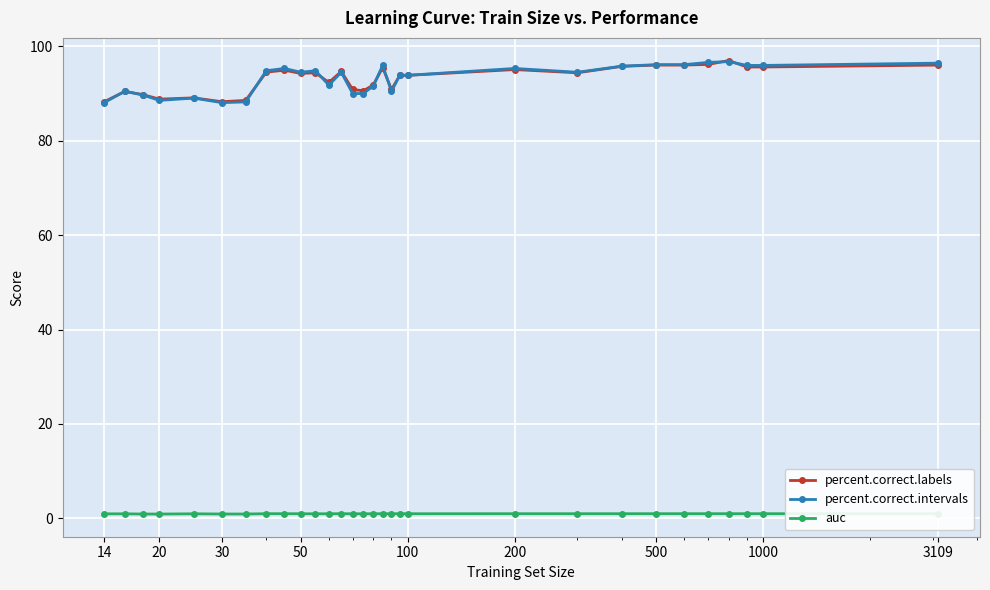

True or false: auc has more than 0 points higher than both neighbors.

True